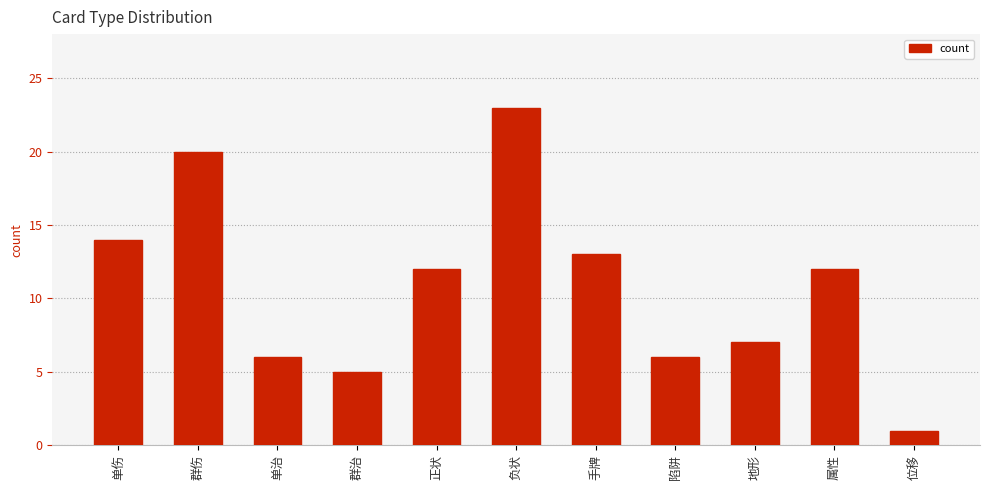

How many values are below 12?

5